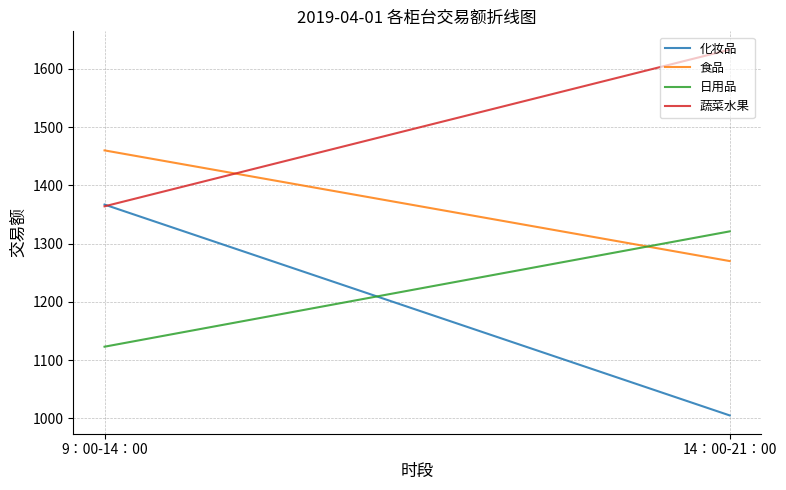

Which series has the largest range (max minus min)?

化妆品